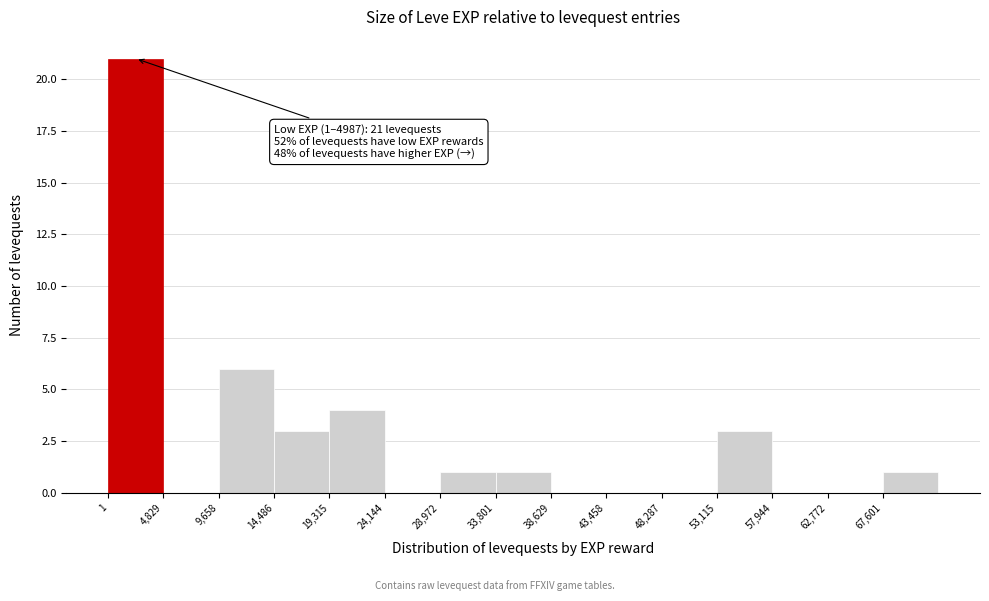

Which range on the x-axis has the tallest bar?

0 to 5000